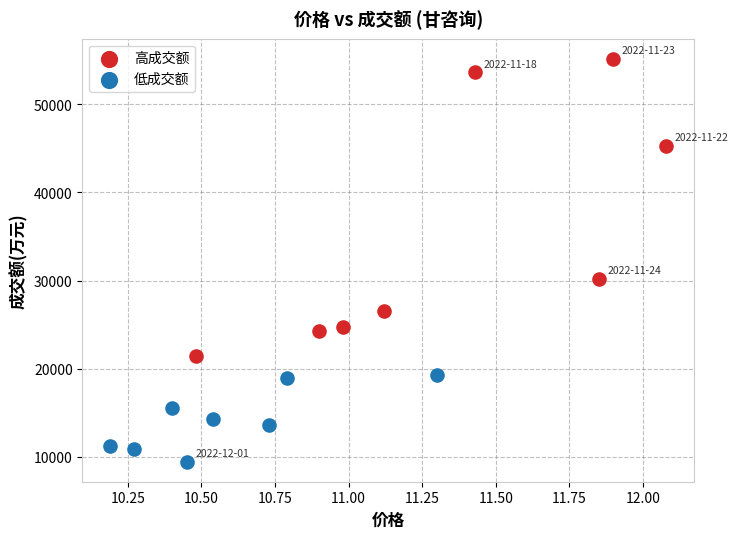

Which series has the widest spread of Y values?

高成交额